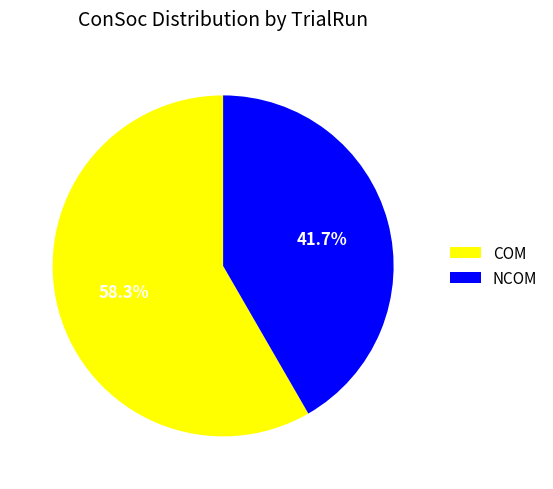

Between NCOM and COM, which is larger?

COM